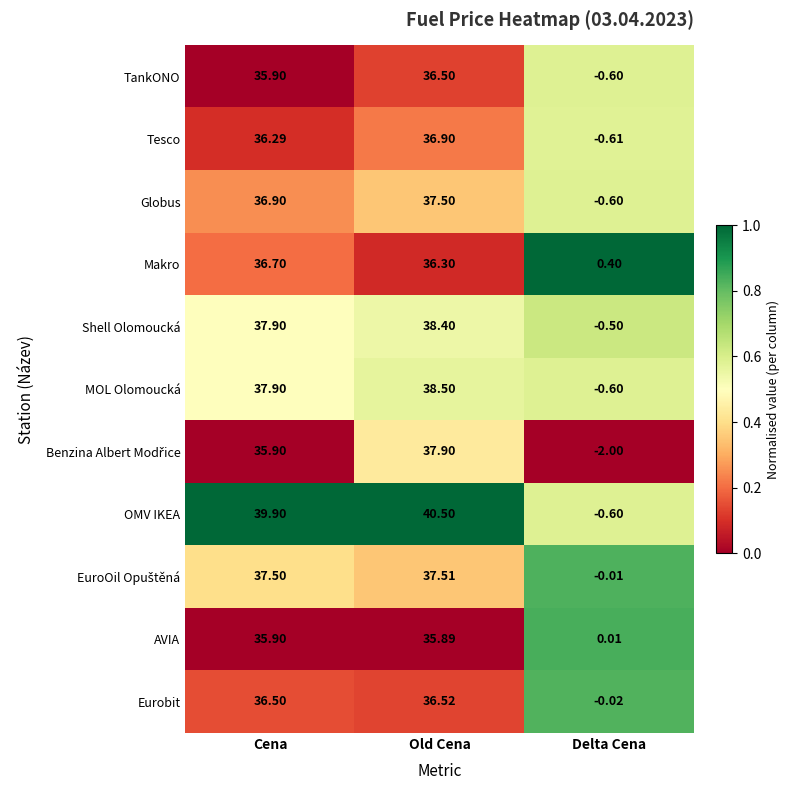

At which category does the chart reach its minimum across all series?

Delta Cena